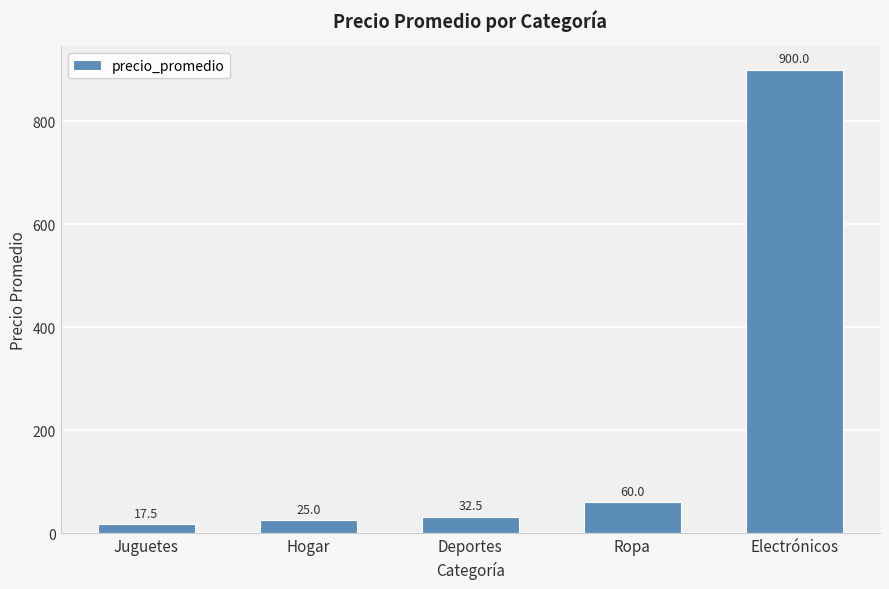

Where is the data nearest to the value 458?

Ropa